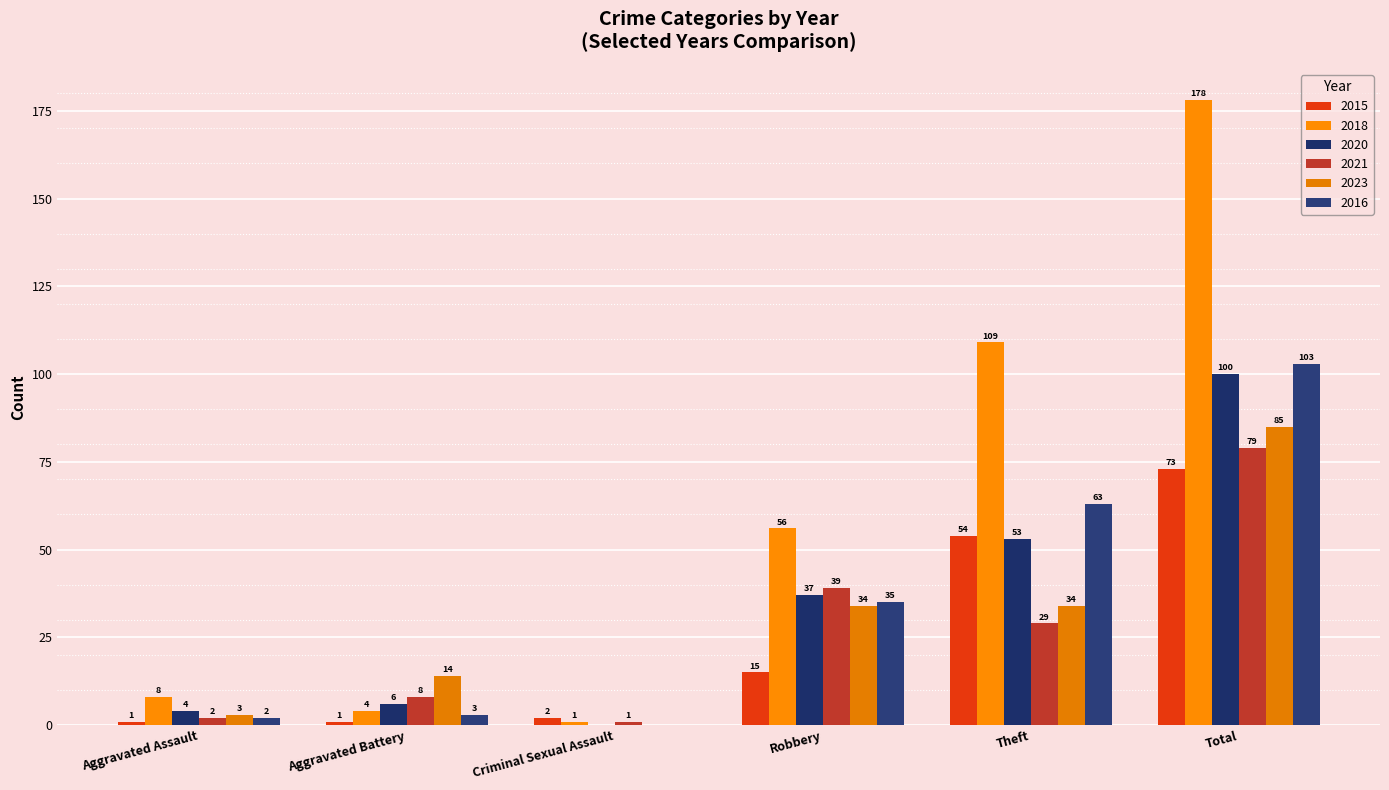

What is the spread (max minus min) of values at Aggravated Assault?

7